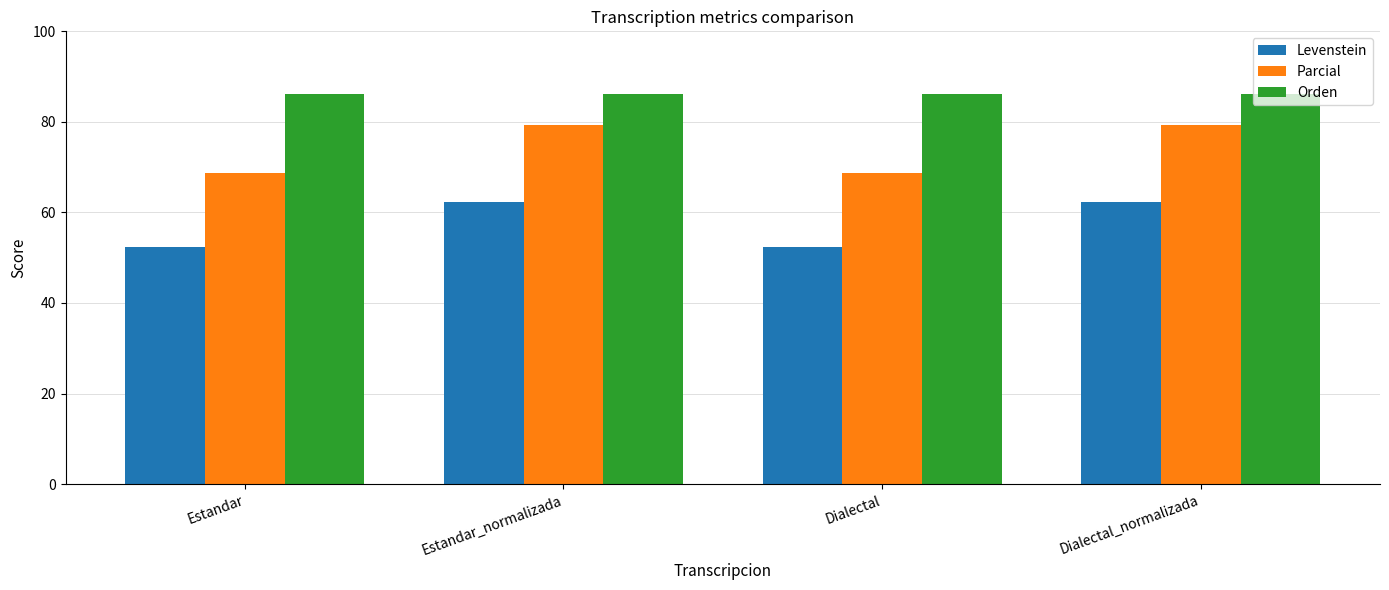

Read the Orden value at Dialectal_normalizada.

86.1